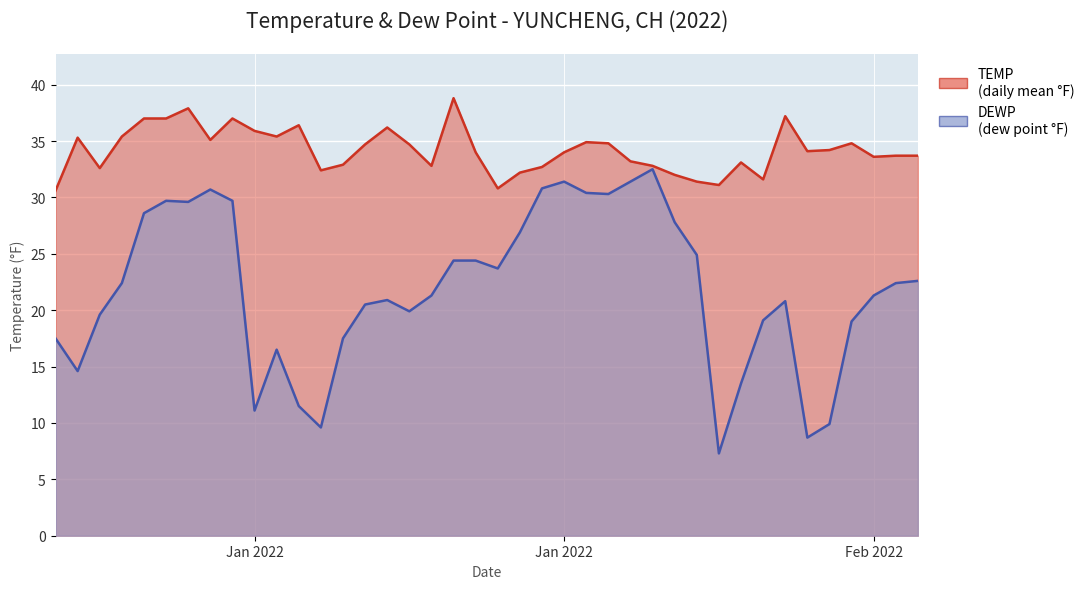

Between 2022-01-05 and 2022-02-09, which series saw the biggest shift?

DEWP